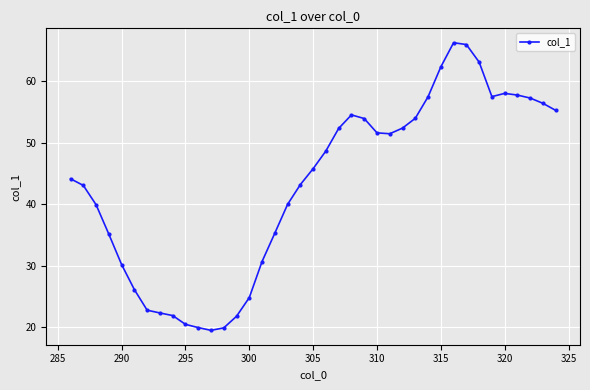

True or false: there are more than 1 points higher than both neighbors.

True